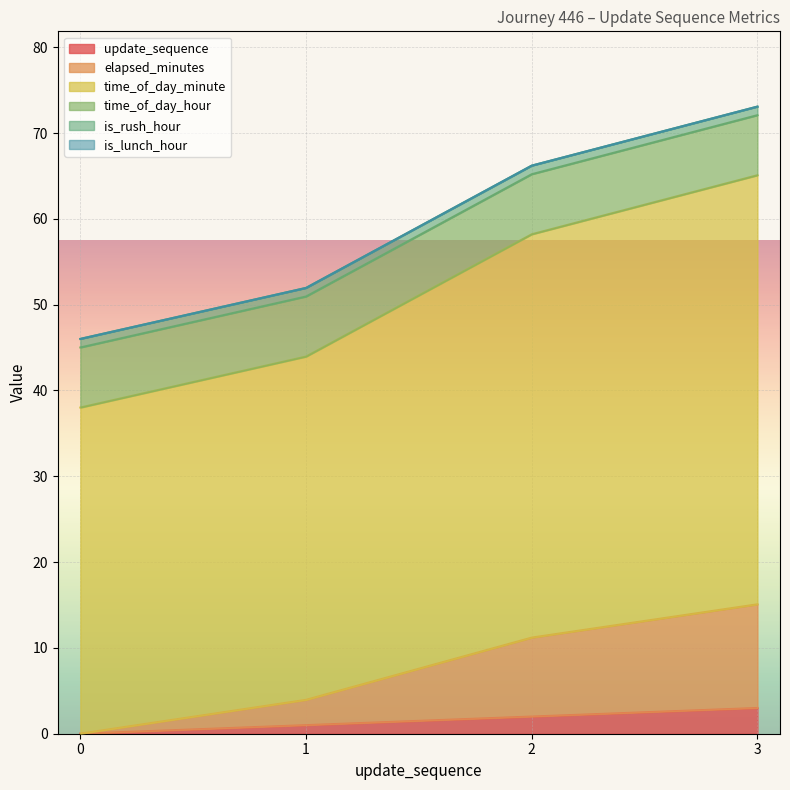

What is the highest value of the update_sequence series?

3.0